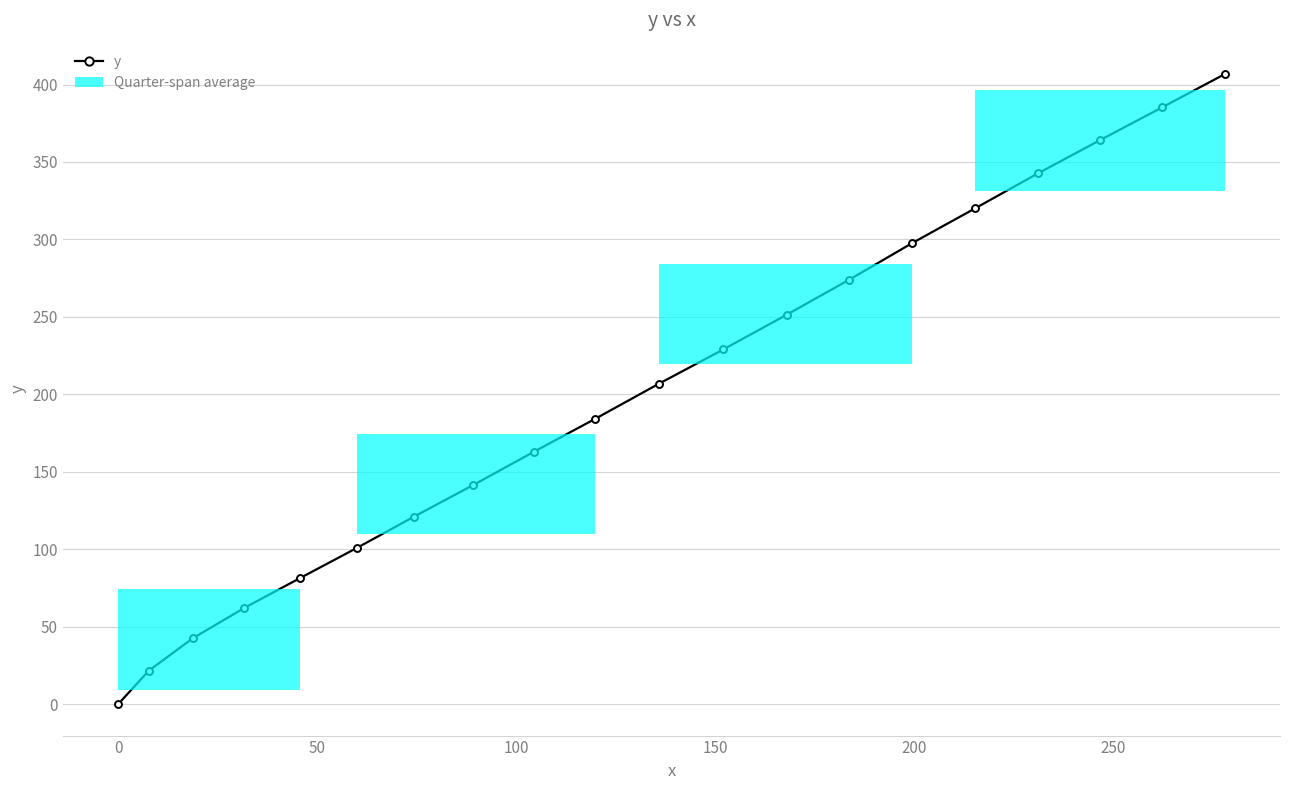

How many lines are shown in the chart?

1